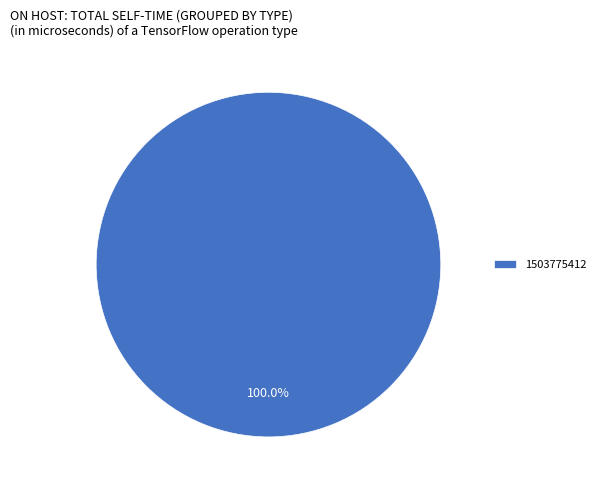

To the nearest percent, what percentage of the pie is 1503775412?

100%